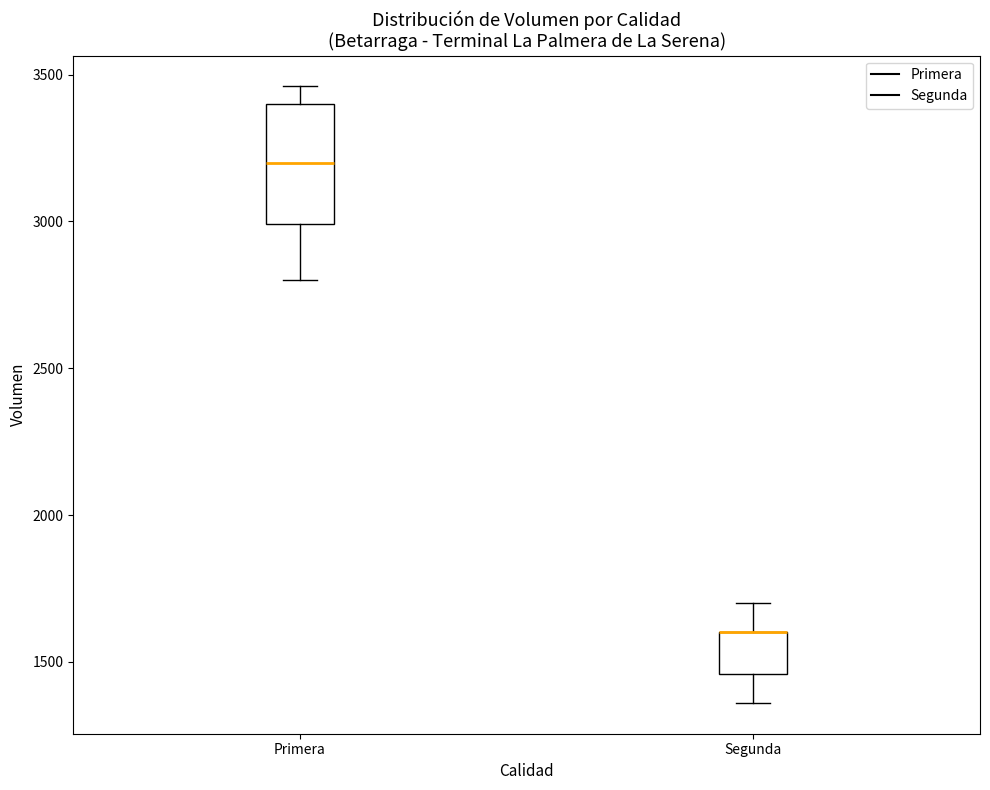

Reading left to right, read every box against the y-axis: the position of its median line, the range the box covers, and the ends of its whiskers. The values are not printed on the chart, so give them approximately, as read against the axis.

Primera: median 3200, box 3000 to 3400, whiskers 2800 to 3450
Segunda: median 1600 (drawn on the box's upper edge), box 1450 to 1600, whiskers 1350 to 1700